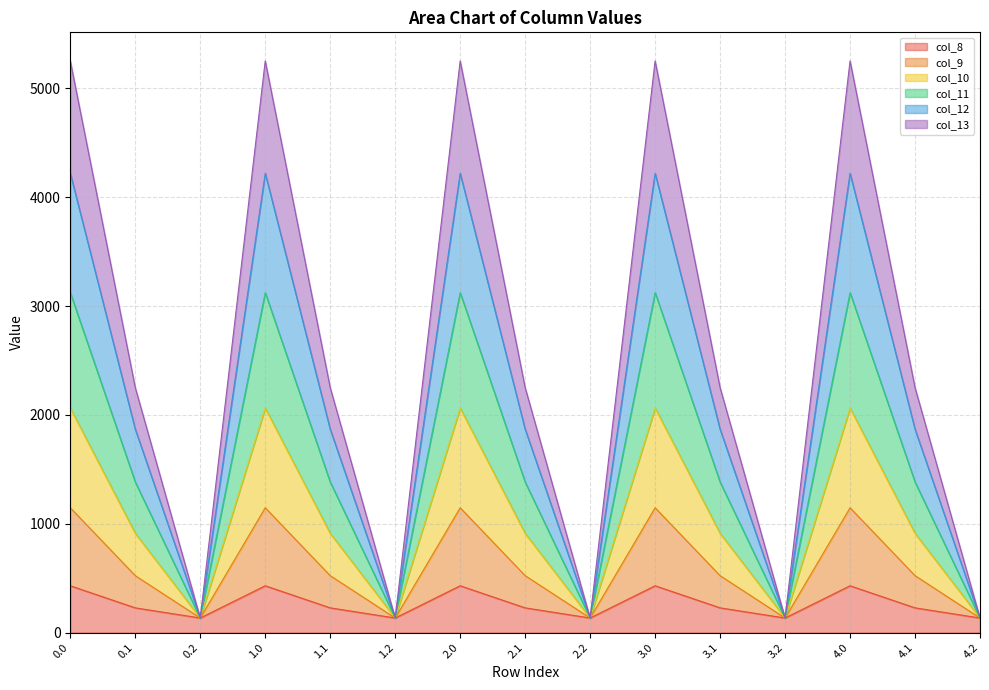

True or false: col_9 and col_13 intersect in this chart.

False